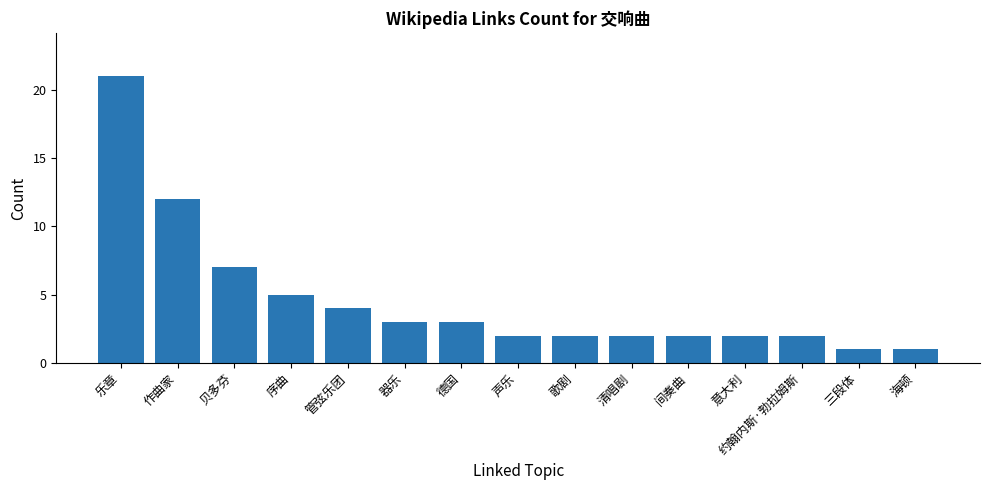

What is the ratio of the value at 器乐 to the value at 贝多芬?

0.4